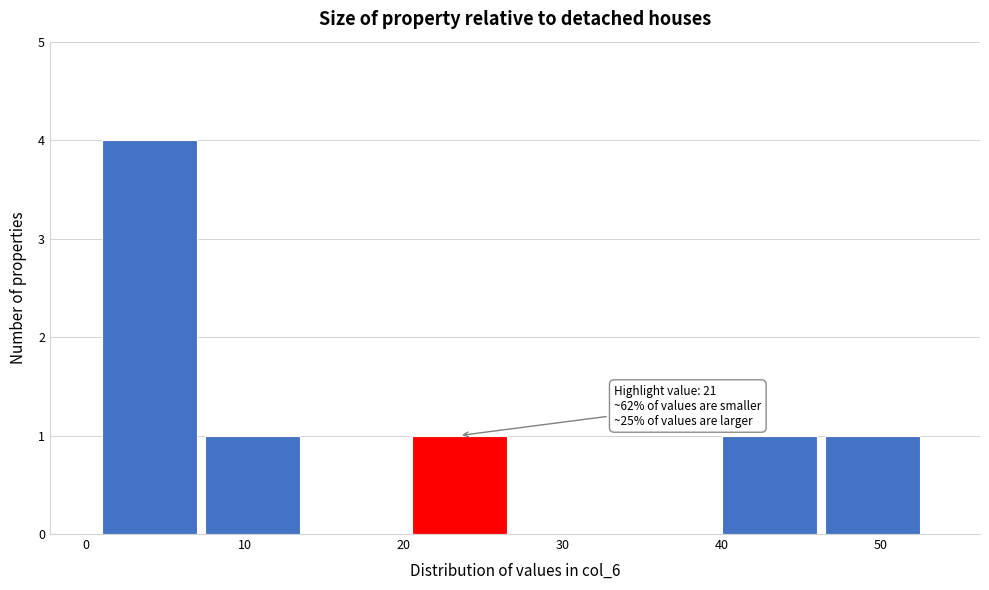

Which range on the x-axis has the tallest bar?

1.0 to 7.5